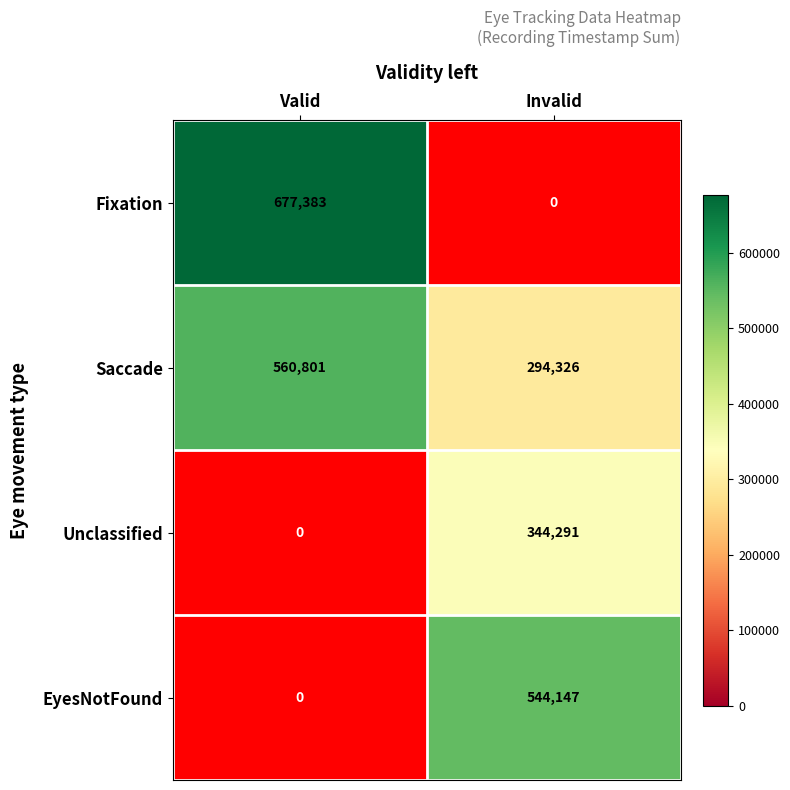

List the labels in order of Saccade value, largest first.

Valid, Invalid